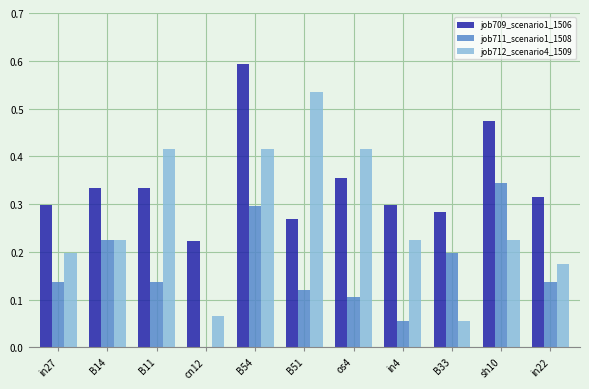

True or false: job712_scenario4_1509 has a value of 0.2 at sh10.

True